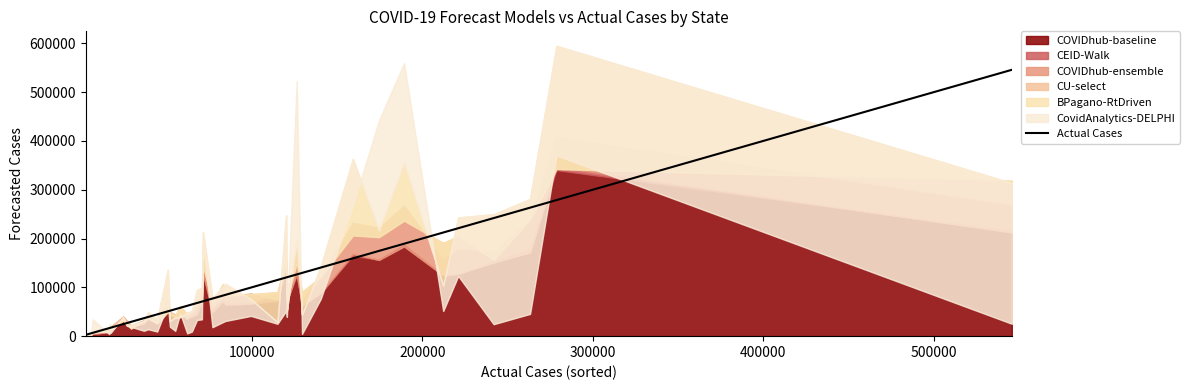

What is the difference between the maximum and second lowest values?

539856